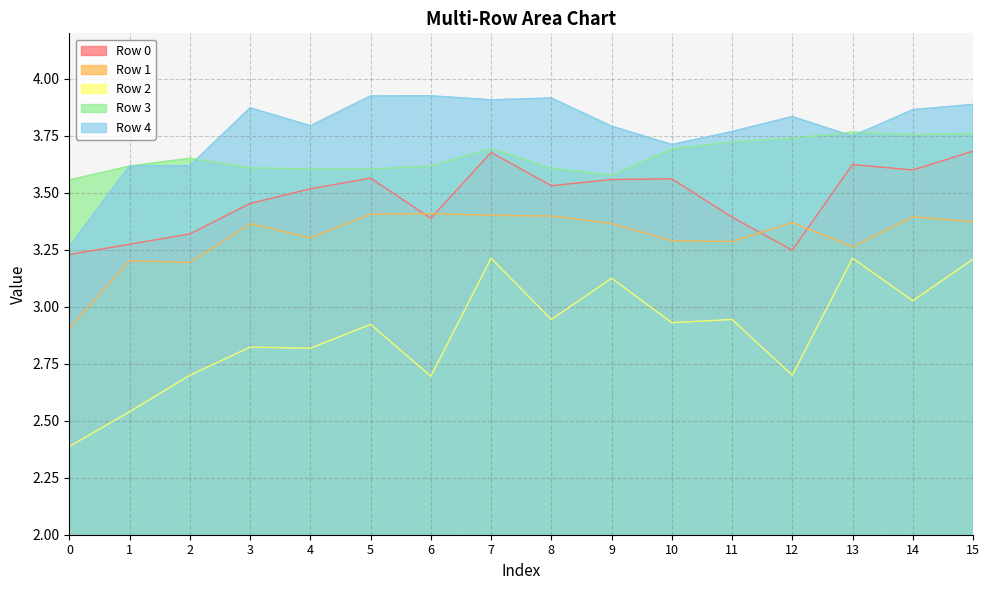

What is the smallest value displayed?

2.4